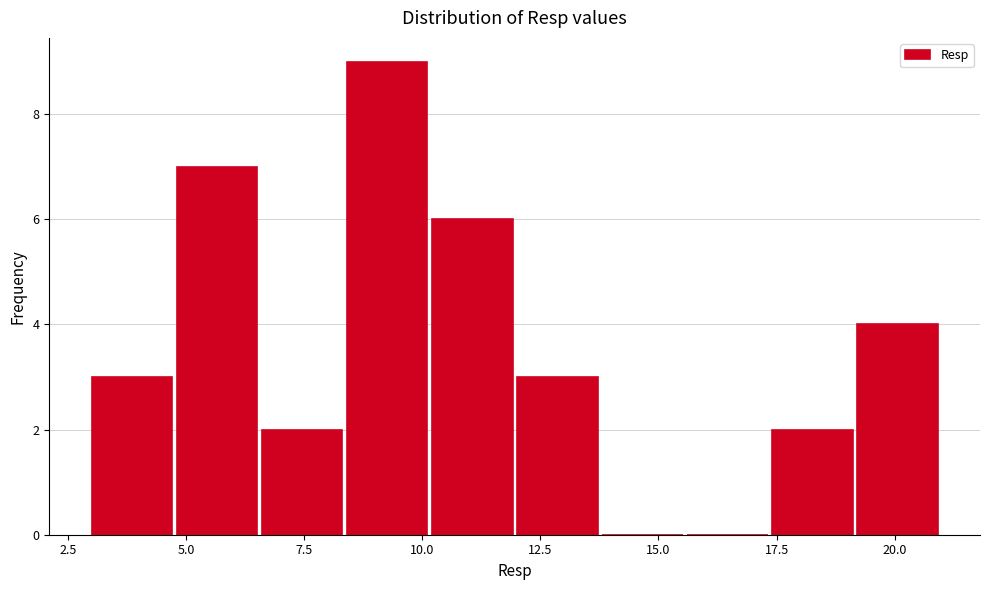

Around what value on the x-axis is the tallest bar? Give the approximate position of its centre, as read against the axis.

9.5